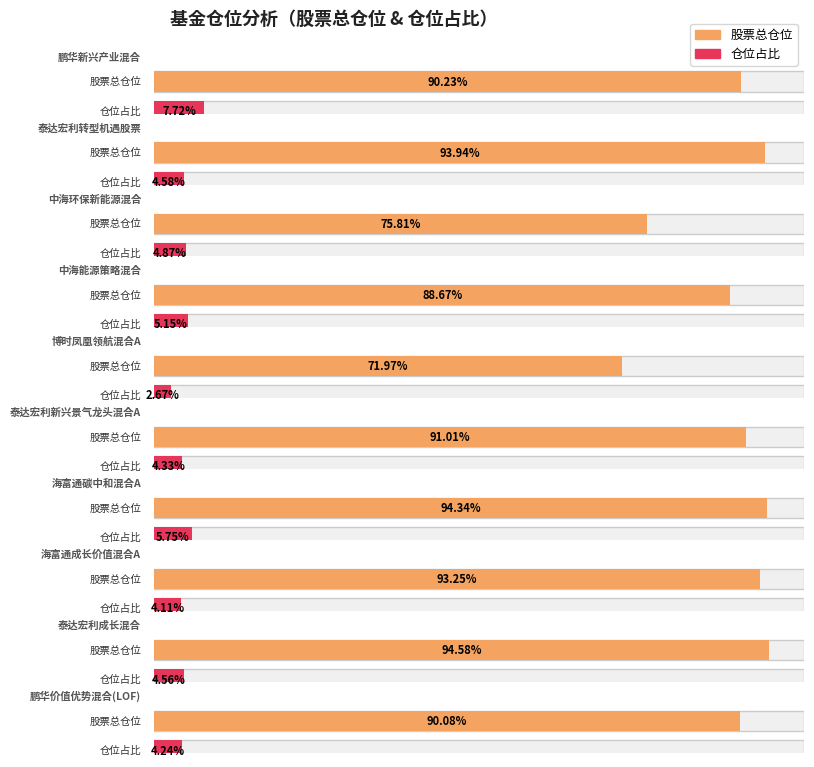

At which category is the sum across all series the highest?

海富通碳中和混合A